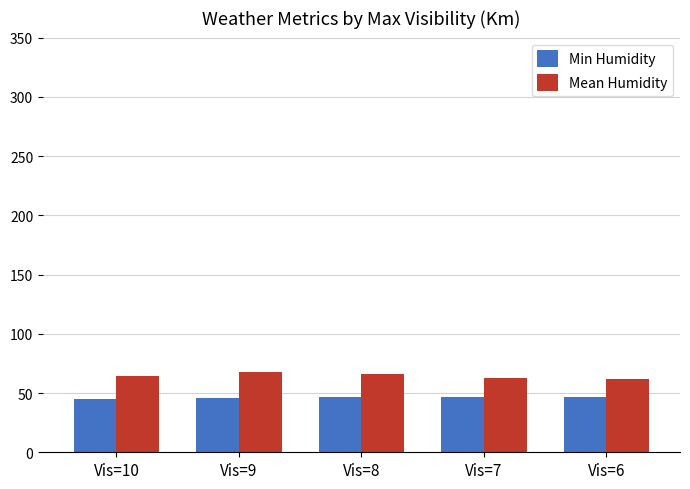

At how many categories does at least one series exceed 51?

5